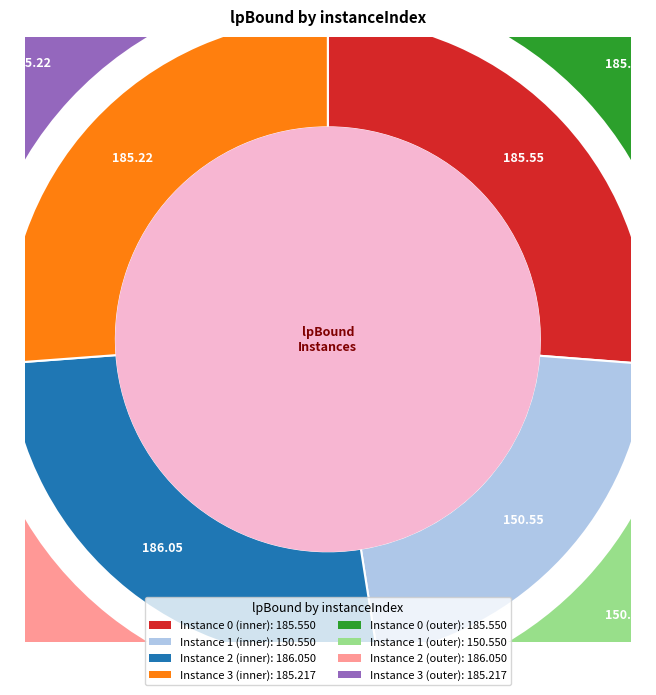

To the nearest percent, what is the average slice percentage?

25%